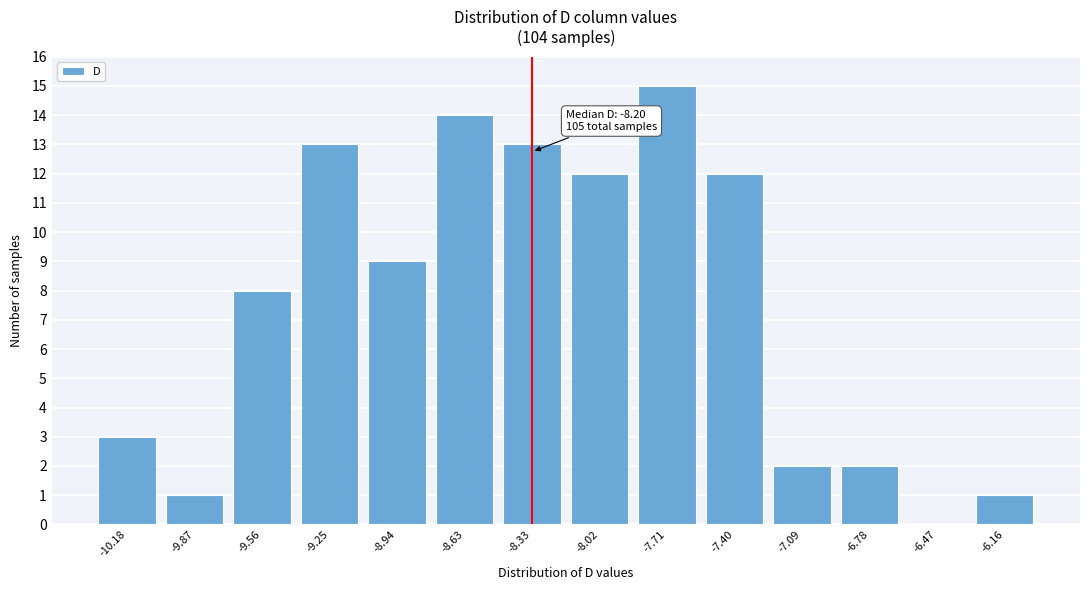

Reading left to right, what are all the values shown in this chart?

-10.18=3	-9.87=1	-9.56=8	-9.25=13	-8.94=9	-8.63=14	-8.33=13	-8.02=12	-7.71=15	-7.40=12	-7.09=2	-6.78=2	-6.47=0	-6.16=1